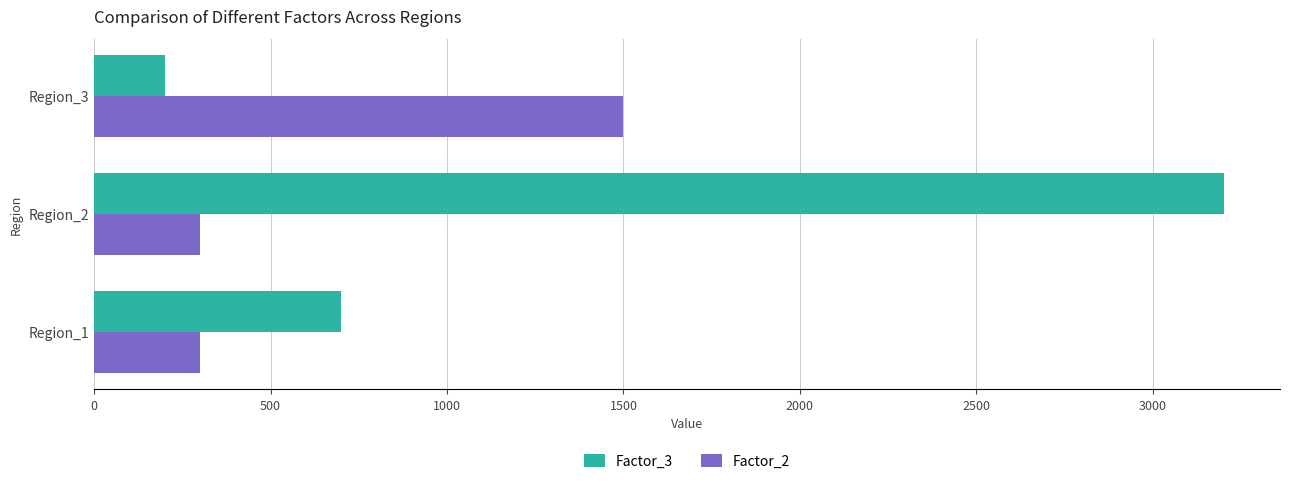

Which series has the largest range (max minus min)?

Factor_3